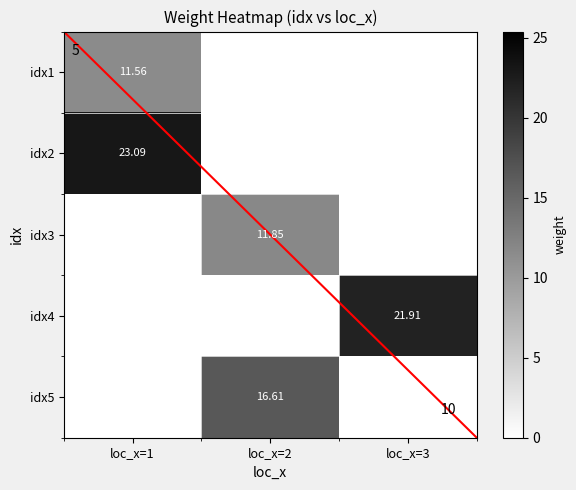

How many data points in idx5 are above 0?

1